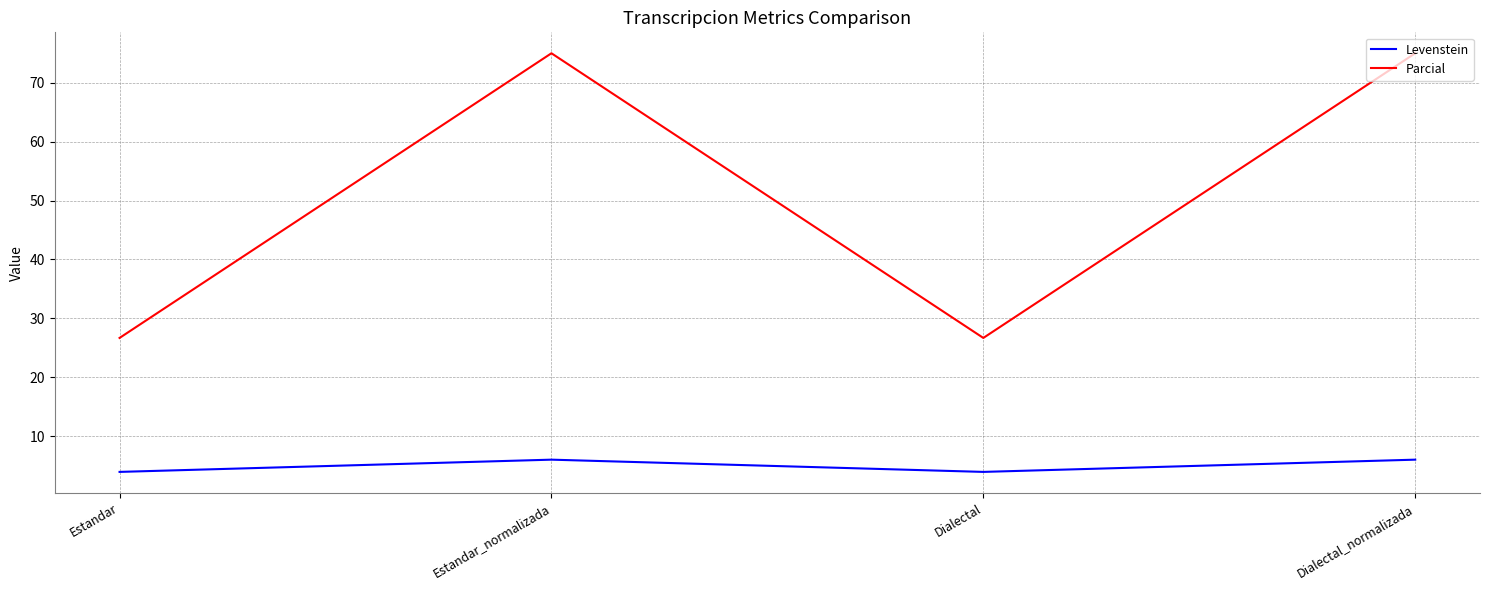

True or false: Parcial has more than 2 points higher than both neighbors.

False